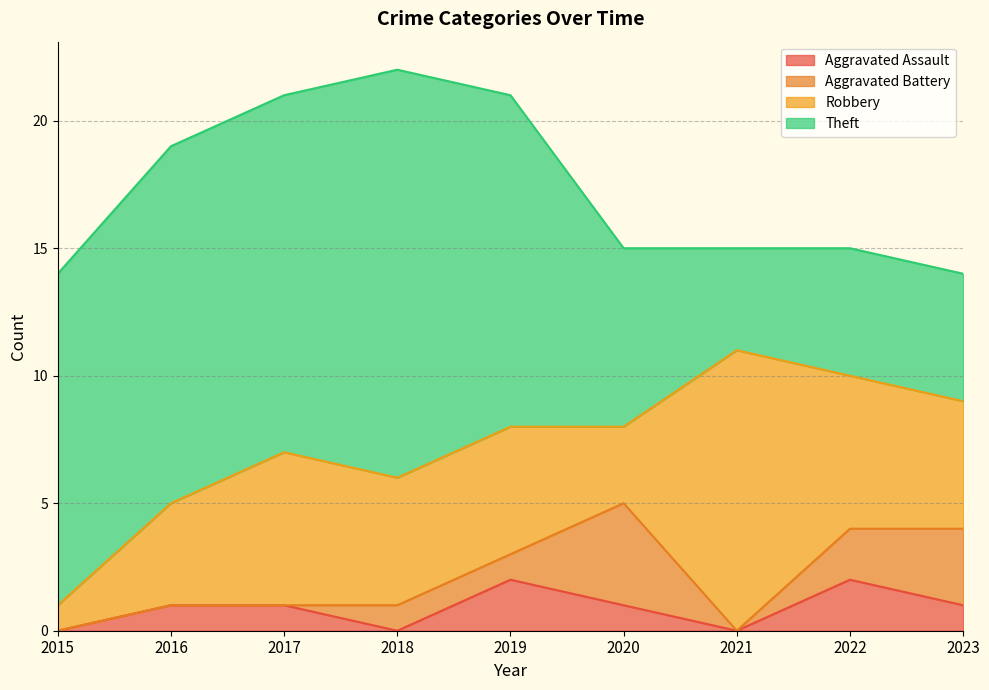

True or false: Aggravated Assault has a value of 1 at 2019.

False